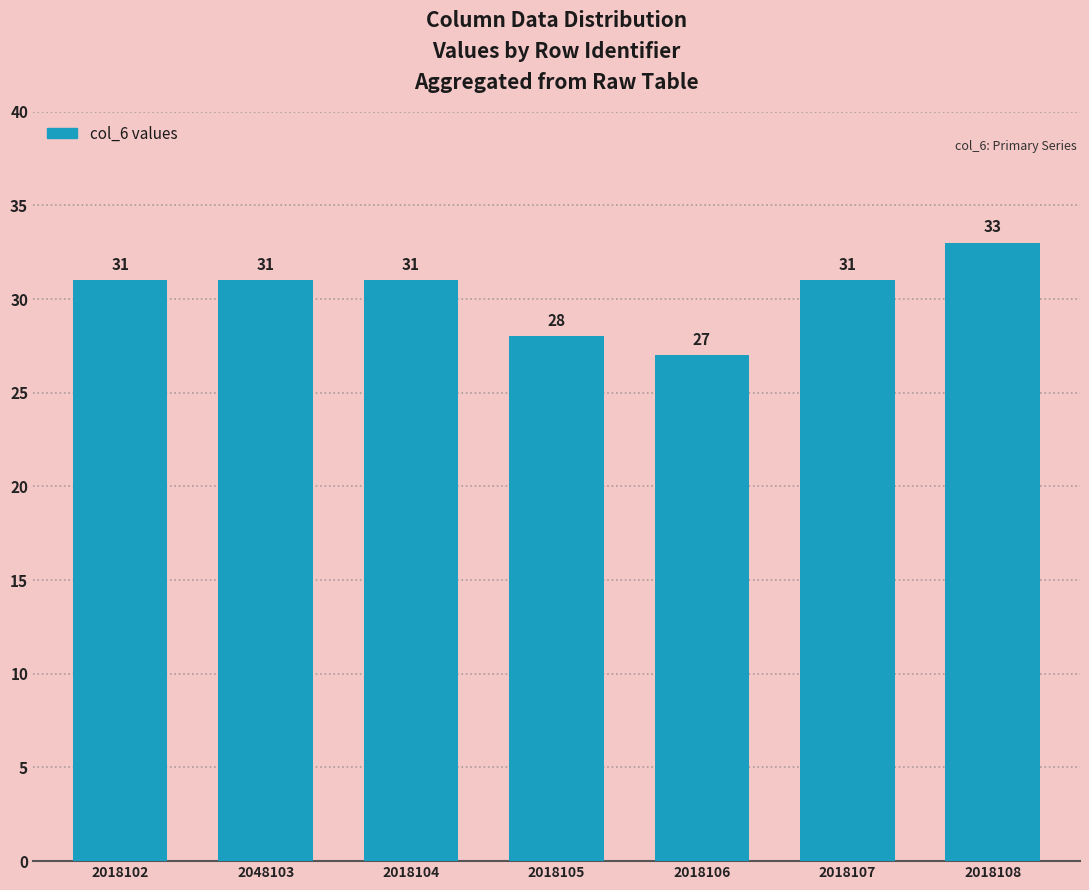

Does the chart contain stacked bars?

No